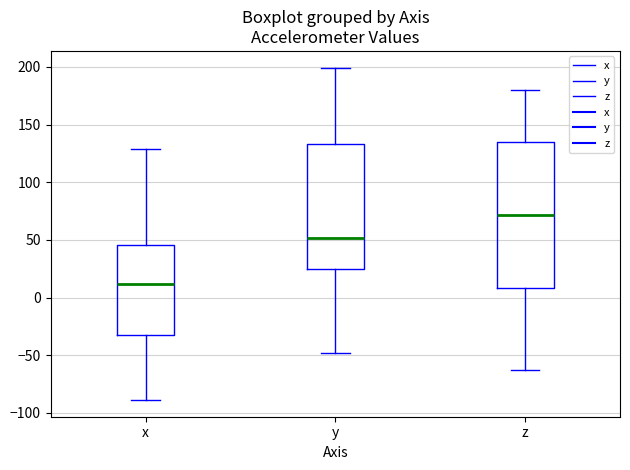

Where is the upper edge of the box for x on the y-axis? The values are not printed on the chart, so give them approximately, as read against the axis.

45